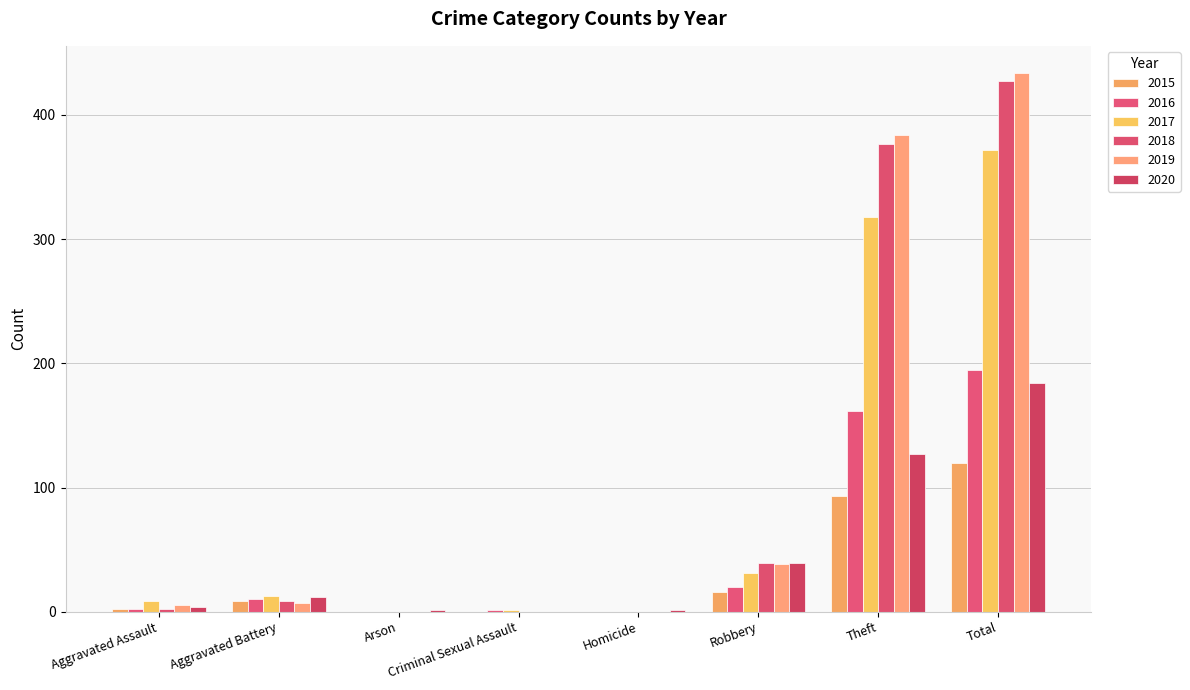

Are the bars horizontal?

No